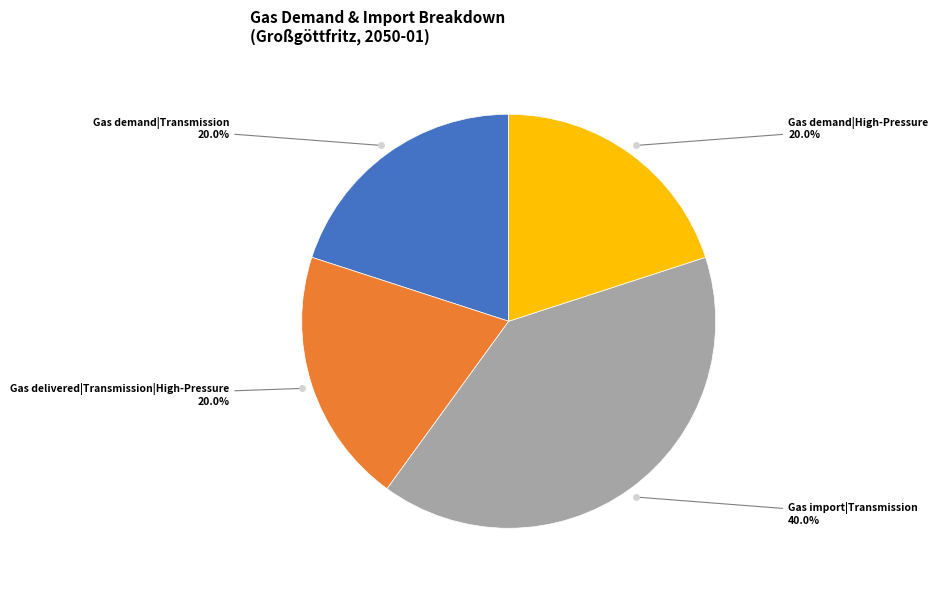

Is there a majority slice in this chart?

No